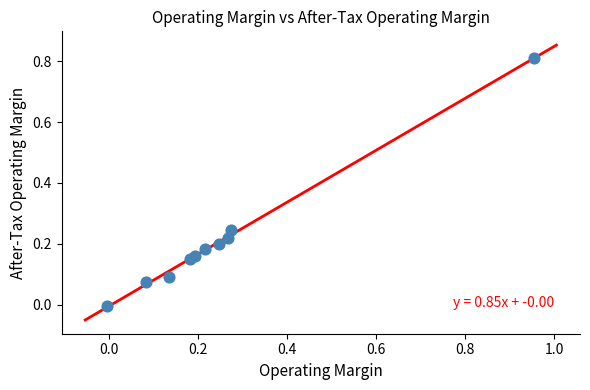

What is the range of X values (max minus min)?

1.0